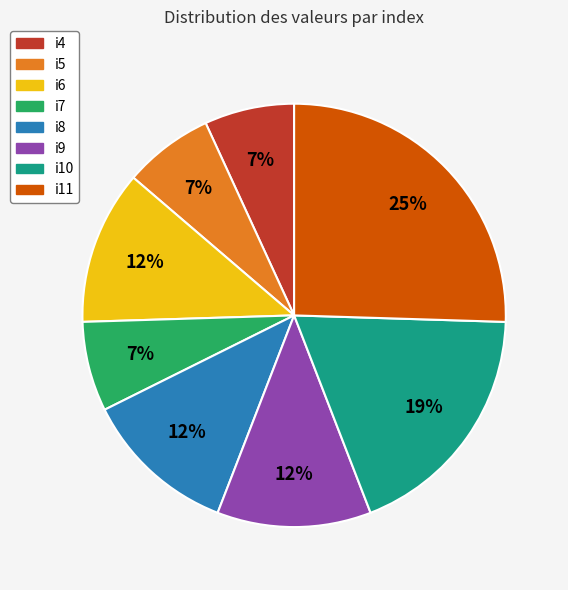

What percentage is the i10 slice, to the nearest percent?

19%